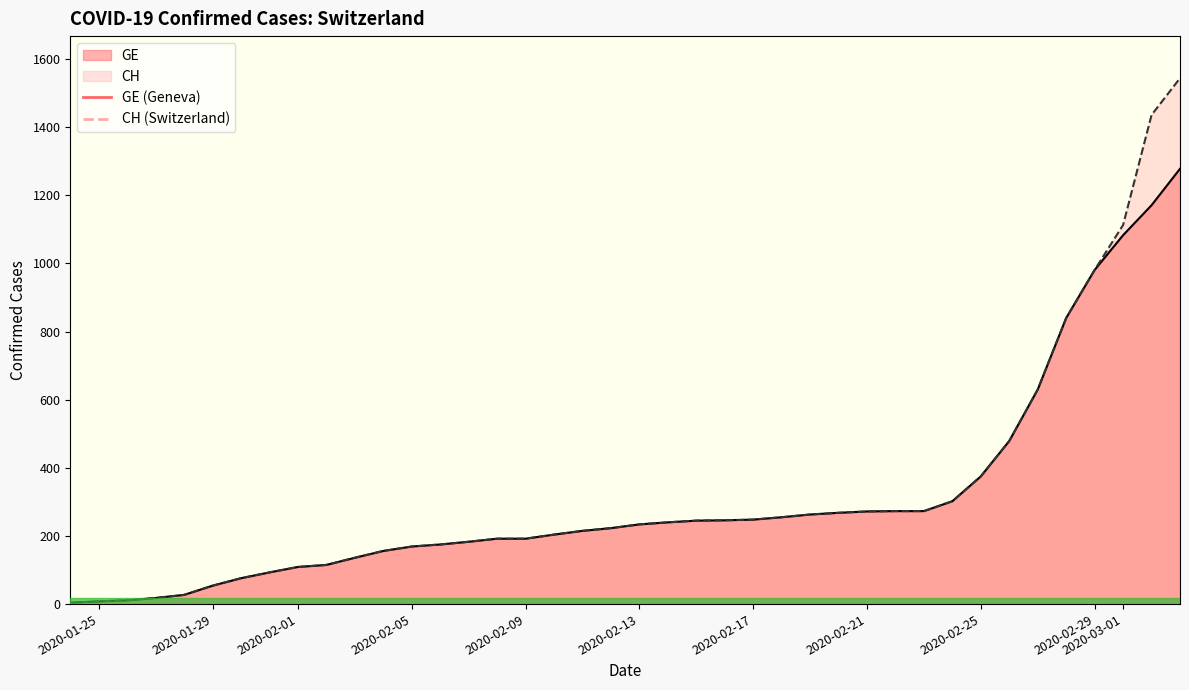

True or false: GE has more than 2 points higher than both neighbors.

False